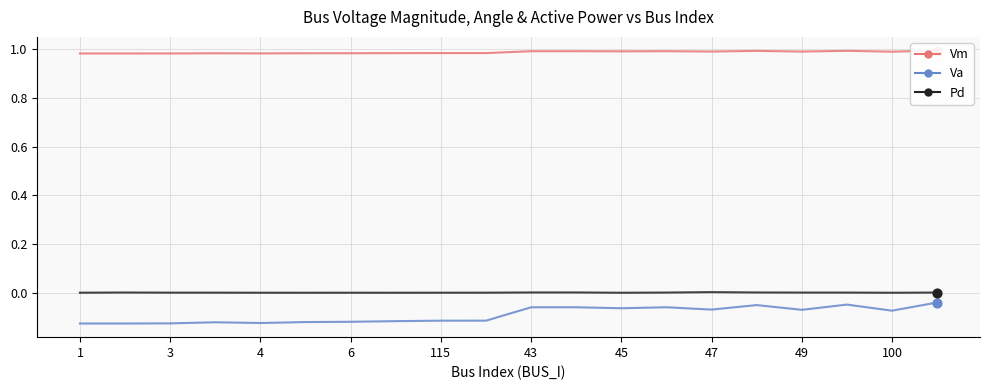

Which series has the largest total across all categories?

Vm